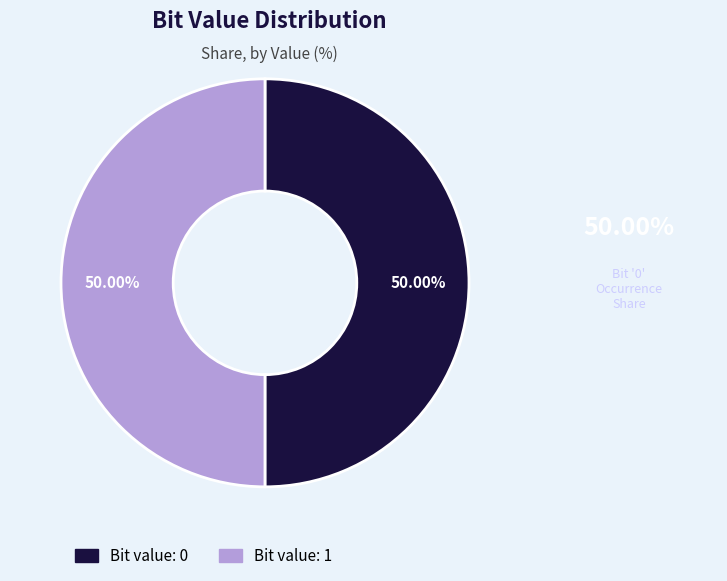

How many slices are in this pie chart?

2